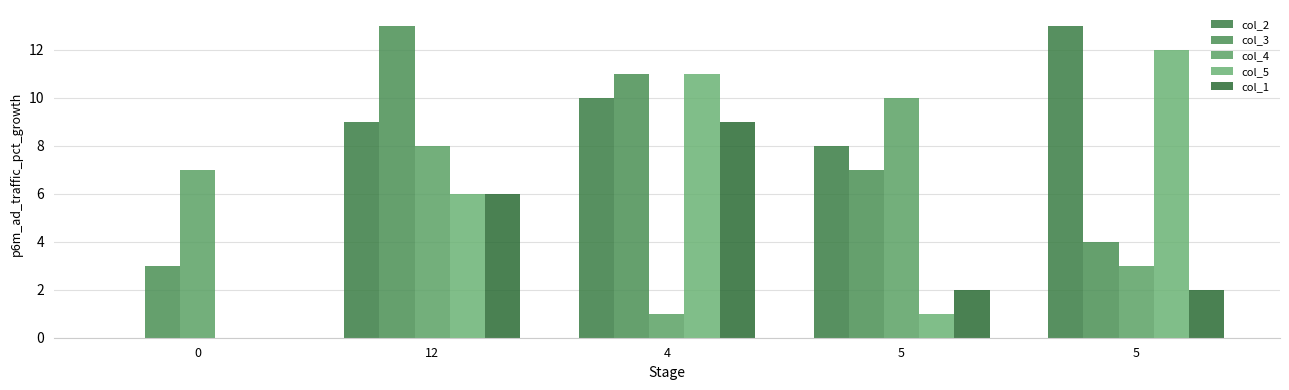

At which label does col_3 first exceed 7?

12